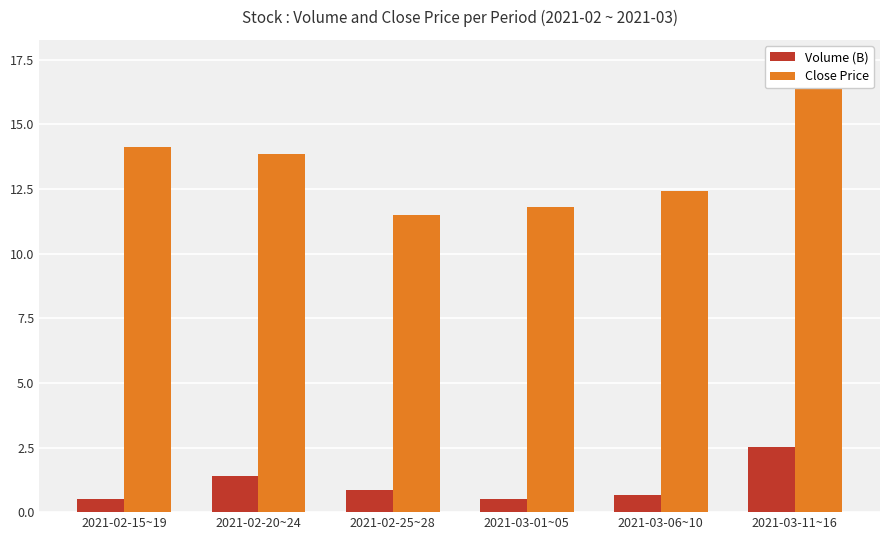

At how many categories does at least one series exceed 4?

6